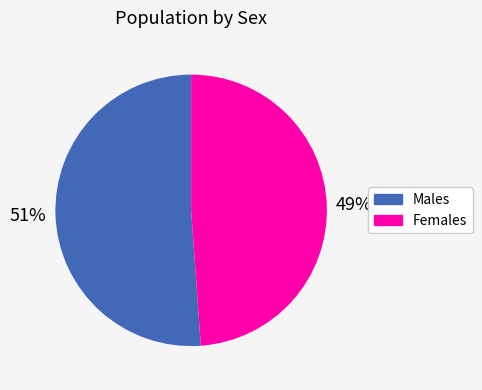

To the nearest percent, what is the difference between the largest and smallest slice percentages?

2%